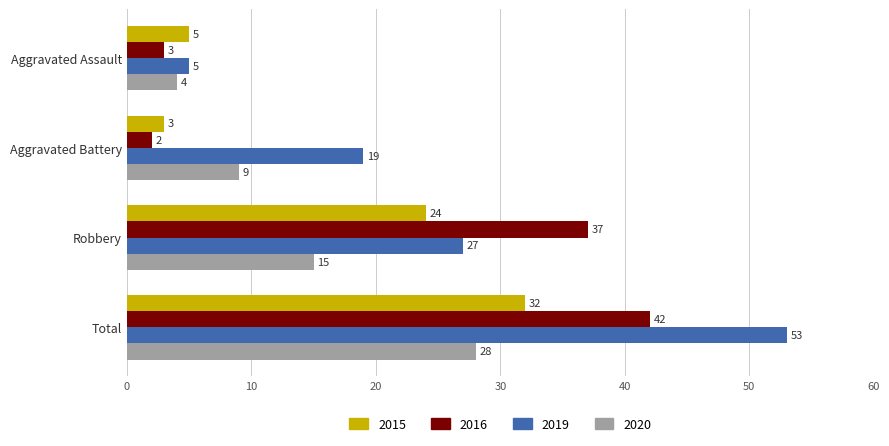

Which series has the widest spread of values?

2019